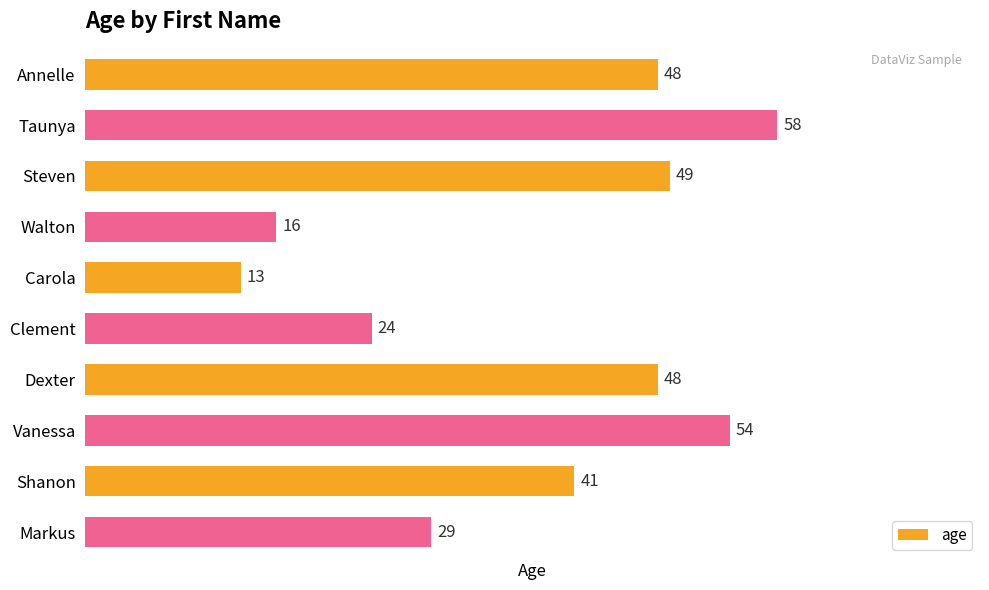

True or false: the data shows 7 at Walton.

False